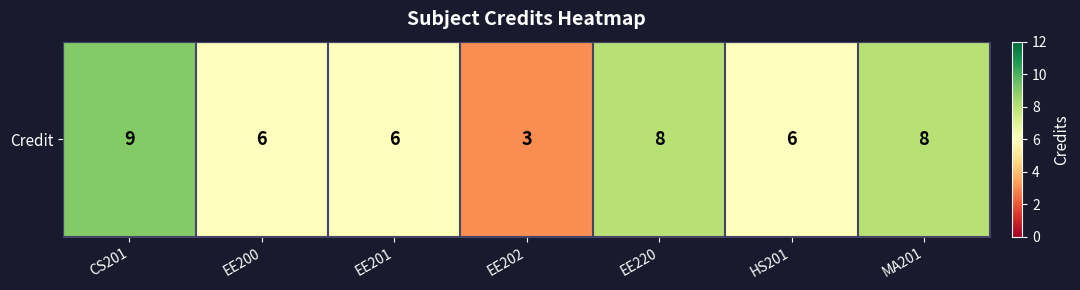

Approximately how many times larger is the value at CS201 compared to MA201?

1.1